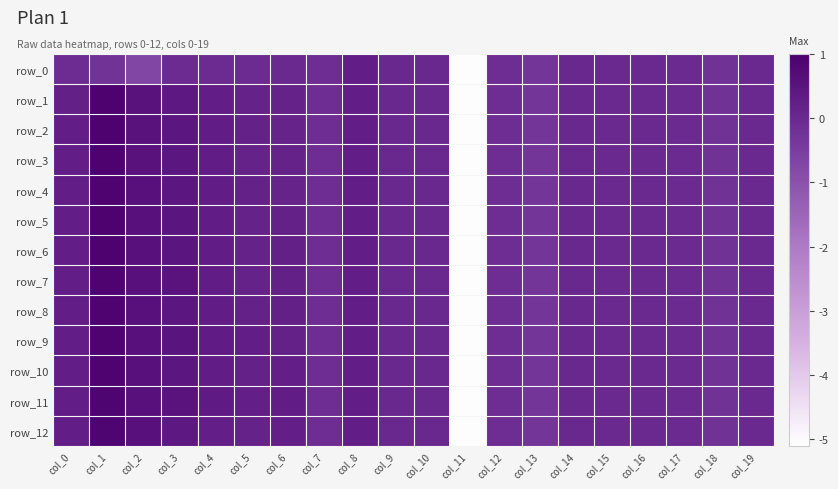

At how many categories does at least one series exceed -4?

19